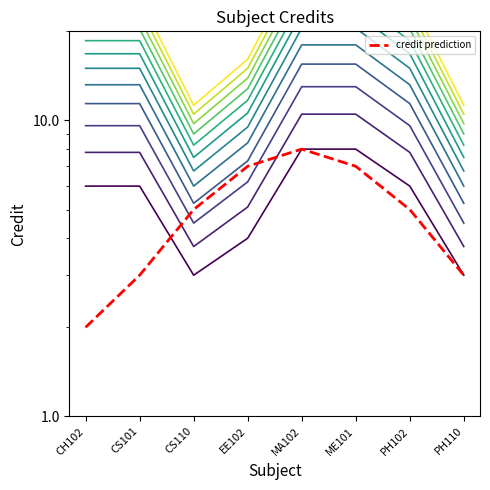

What is the average value?

6